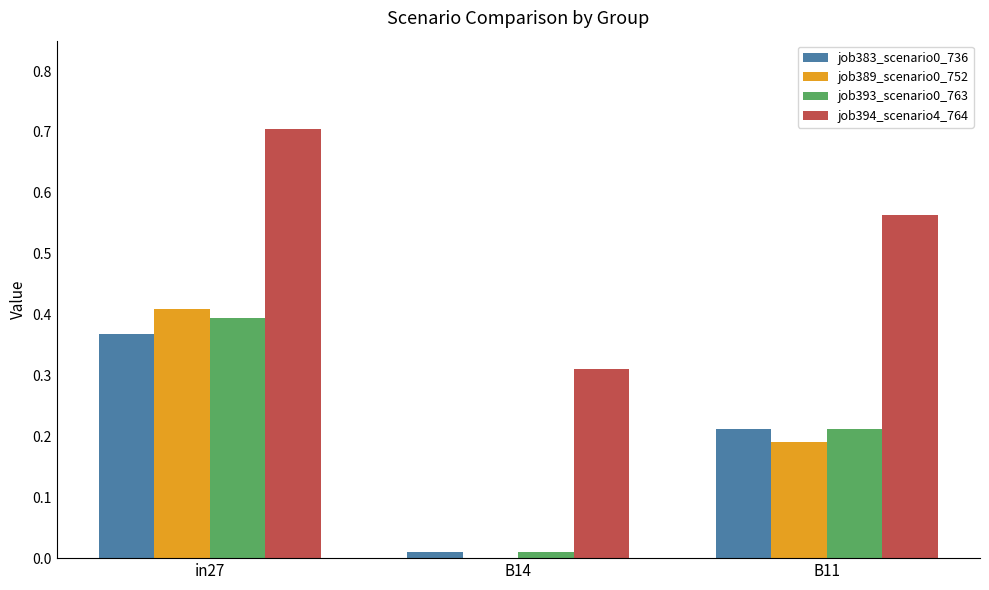

True or false: job383_scenario0_736 has a value of 0.0 at B14.

True